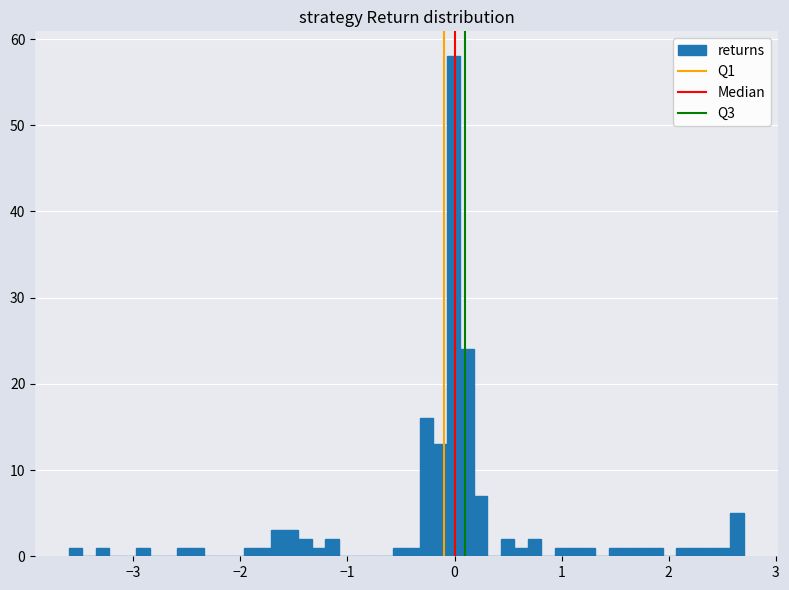

Read against the x-axis, roughly where is the centre of the tallest bar?

0.0